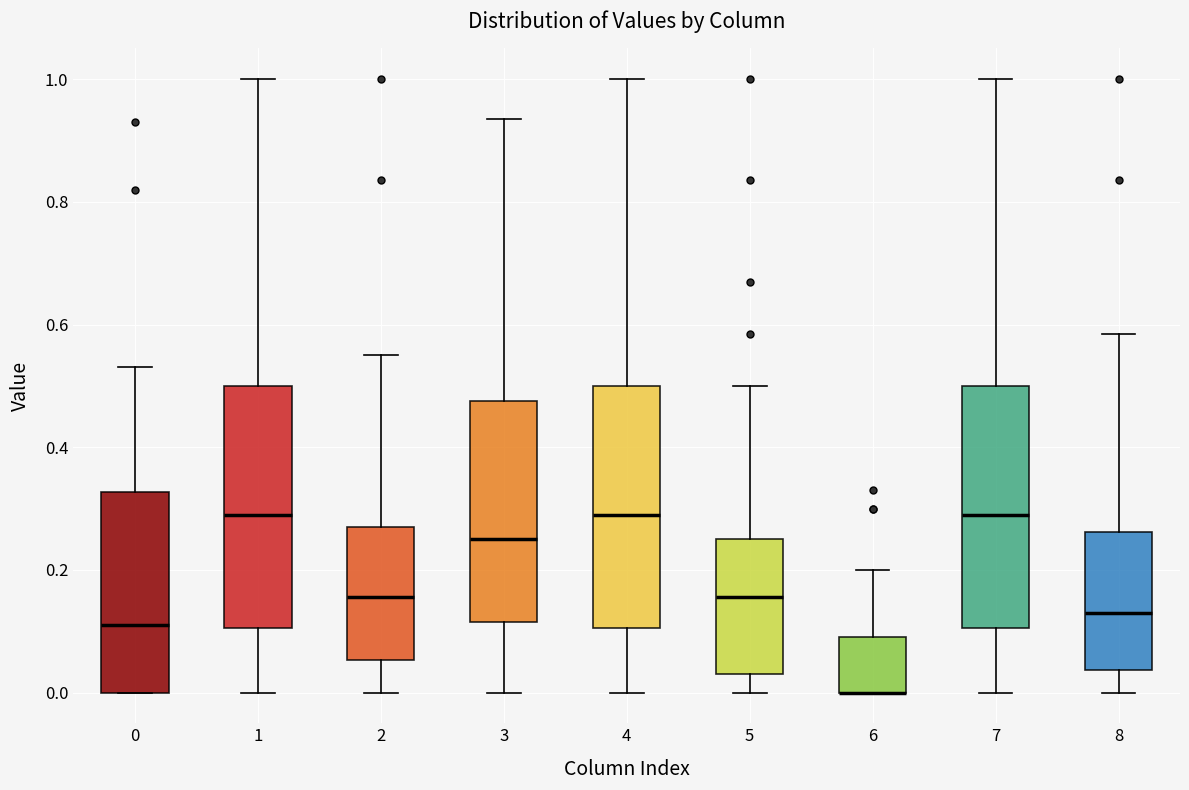

Reading left to right, transcribe this box plot: for each box, give where its median line is, the range the box spans, and where its two whiskers end, as read against the y-axis. The values are not printed on the chart, so give them approximately, as read against the axis.

0: median 0.12, box 0.00 to 0.32, whiskers 0.00 to 0.54
1: median 0.30, box 0.10 to 0.50, whiskers 0.00 to 1.00
2: median 0.16, box 0.06 to 0.28, whiskers 0.00 to 0.56
3: median 0.26, box 0.12 to 0.48, whiskers 0.00 to 0.94
4: median 0.30, box 0.10 to 0.50, whiskers 0.00 to 1.00
5: median 0.16, box 0.04 to 0.26, whiskers 0.00 to 0.50
6: median 0.00 (drawn on the box's lower edge), box 0.00 to 0.10, whiskers 0.00 to 0.20
7: median 0.30, box 0.10 to 0.50, whiskers 0.00 to 1.00
8: median 0.14, box 0.04 to 0.26, whiskers 0.00 to 0.58